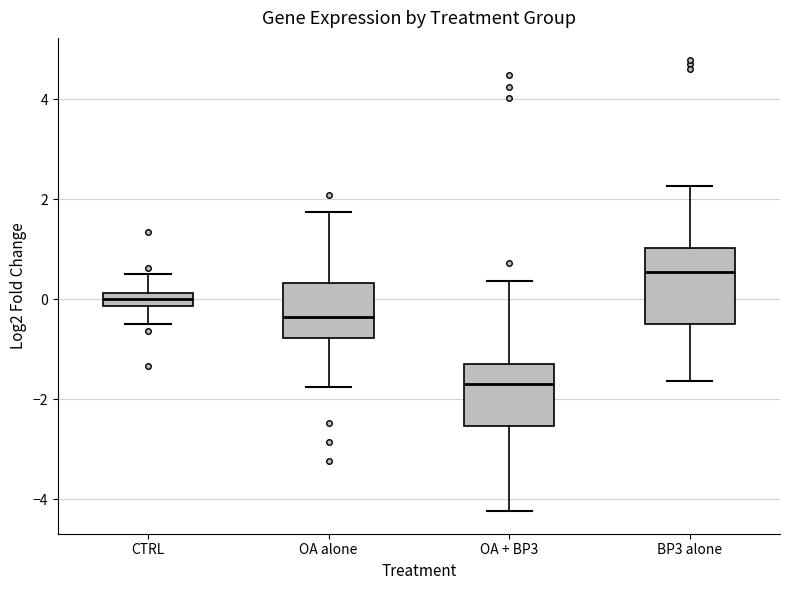

Where is the upper edge of the box for OA + BP3 on the y-axis? The values are not printed on the chart, so give them approximately, as read against the axis.

-1.2